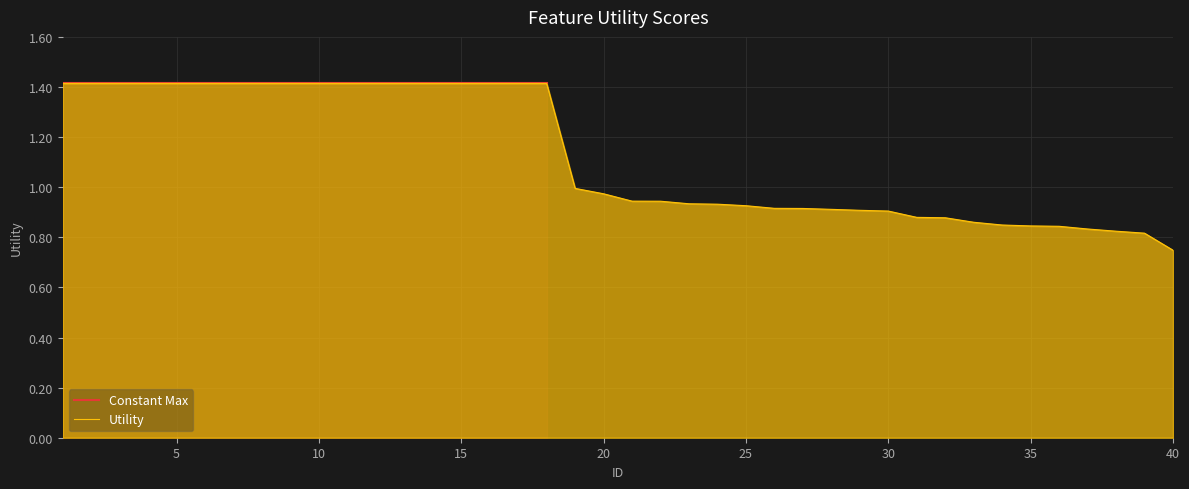

List the labels in order of value, smallest first.

40, 39, 38, 37, 36, 35, 34, 33, 32, 31, 30, 29, 28, 27, 26, 25, 24, 23, 22, 21, 20, 19, 1, 2, 3, 4, 5, 6, 7, 8, 9, 10, 11, 12, 13, 14, 15, 16, 17, 18